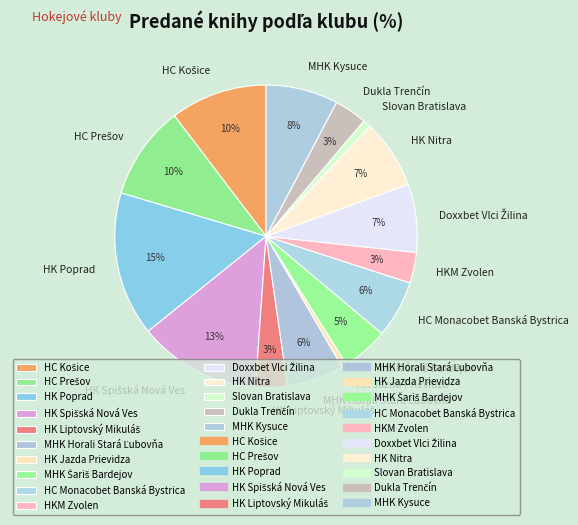

Is it true that Slovan Bratislava is 7% of the pie?

False